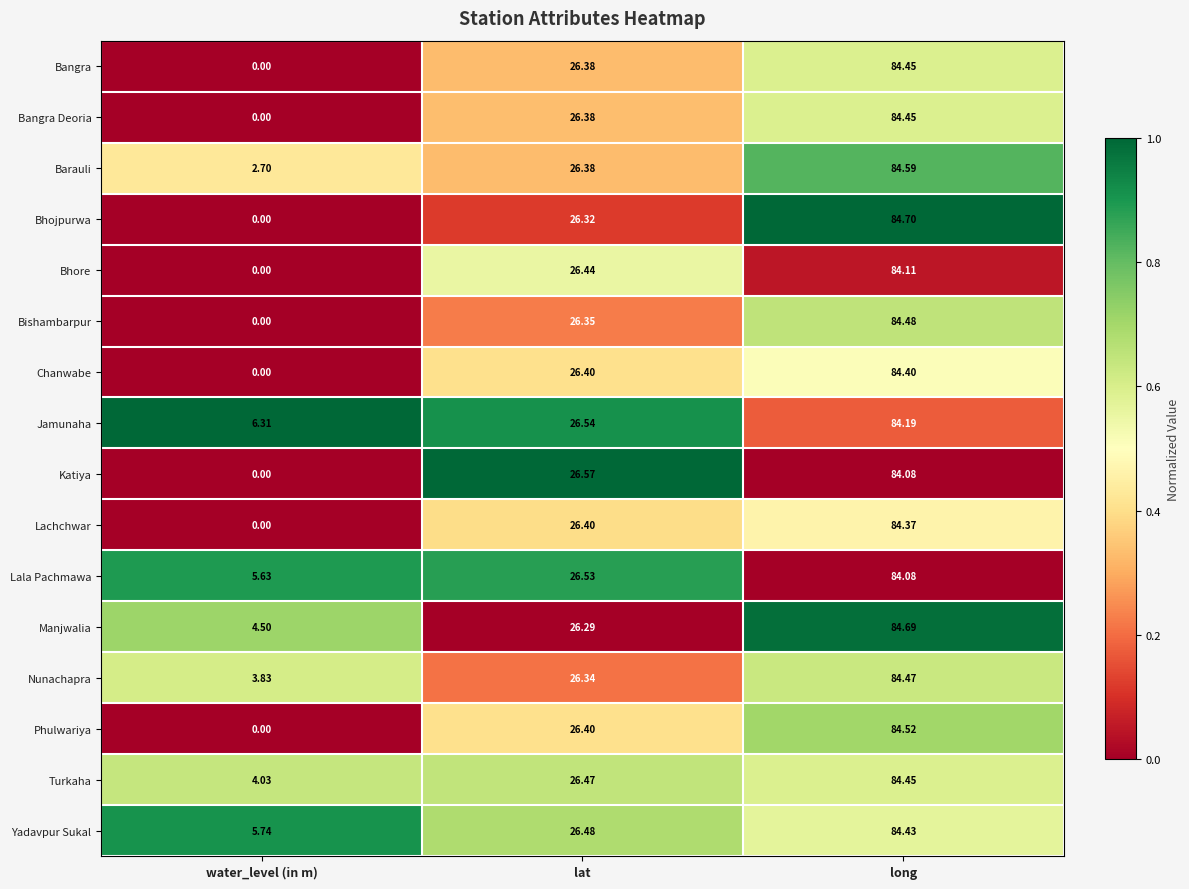

Which series changed the most between lat and long?

Manjwalia